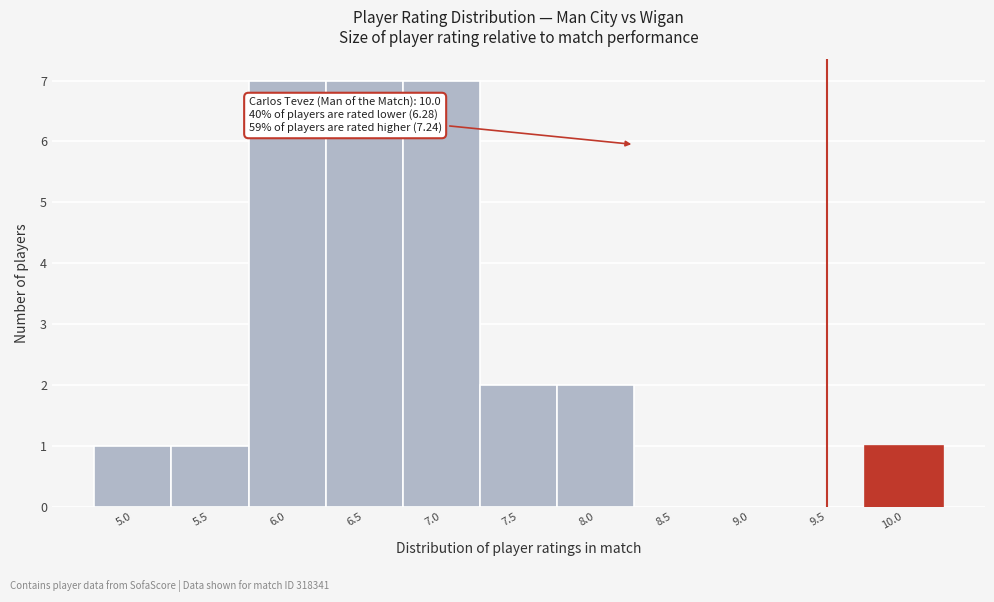

Reading left to right, transcribe all the data shown in this chart.

5.0=1	5.5=1	6.0=7	6.5=7	7.0=7	7.5=2	8.0=2	8.5=0	9.0=0	9.5=0	10.0=1